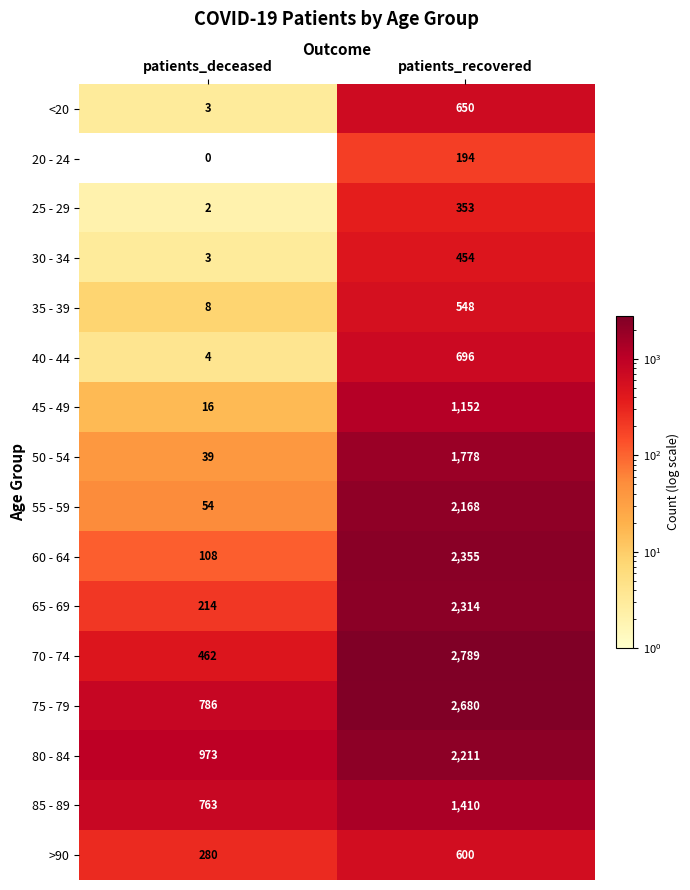

At which label is 65 - 69 closest to 1264?

patients_deceased